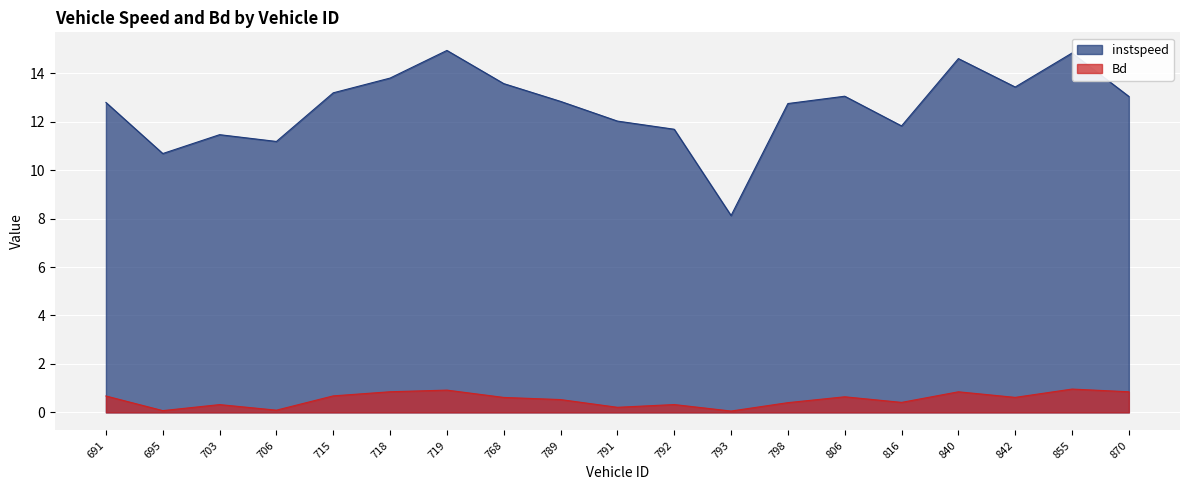

Reading left to right, list all the values displayed in this chart.

instspeed: 691.0=12.8	695.0=10.7	703.0=11.5	706.0=11.2	715.0=13.2	718.0=13.8	719.0=14.9	768.0=13.6	789.0=12.8	791.0=12.0	792.0=11.7	793.0=8.1	798.0=12.8	806.0=13.1	816.0=11.8	840.0=14.6	842.0=13.4	855.0=14.8	870.0=13.0
Bd: 691.0=0.7	695.0=0.1	703.0=0.3	706.0=0.1	715.0=0.7	718.0=0.9	719.0=0.9	768.0=0.6	789.0=0.5	791.0=0.2	792.0=0.3	793.0=0.1	798.0=0.4	806.0=0.6	816.0=0.4	840.0=0.8	842.0=0.6	855.0=1.0	870.0=0.9